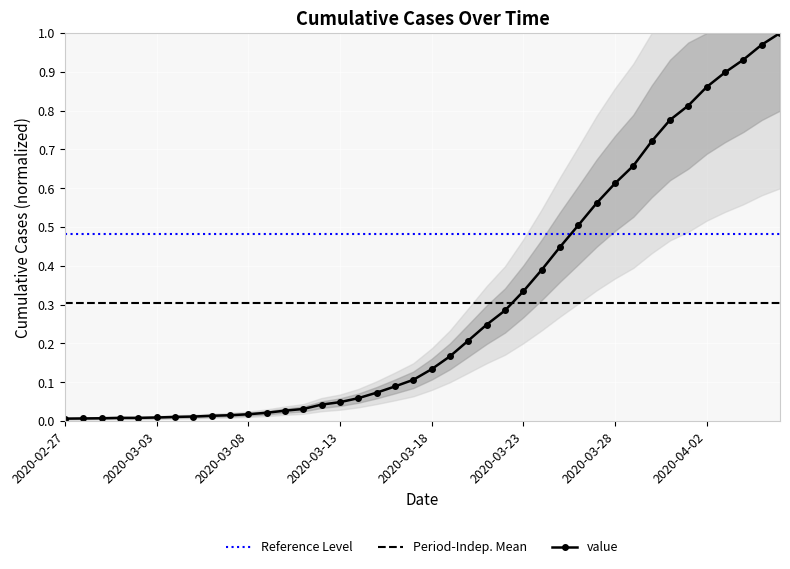

At how many categories does at least one series exceed 0?

40